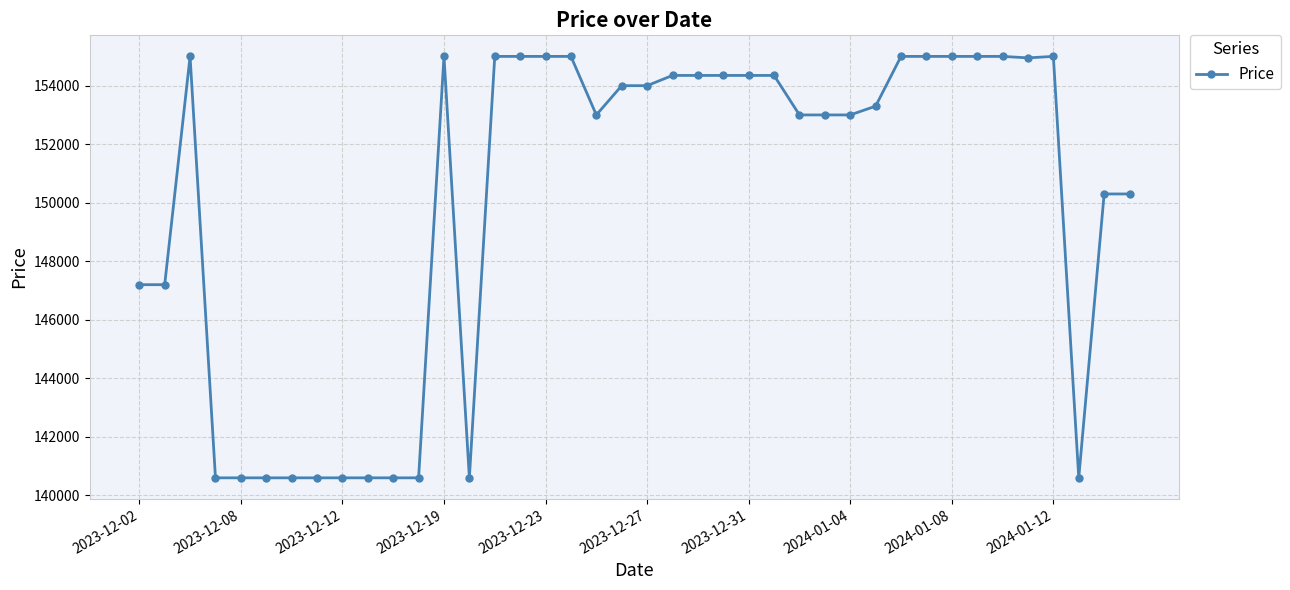

What is the value of the 27th point from the left?

153000